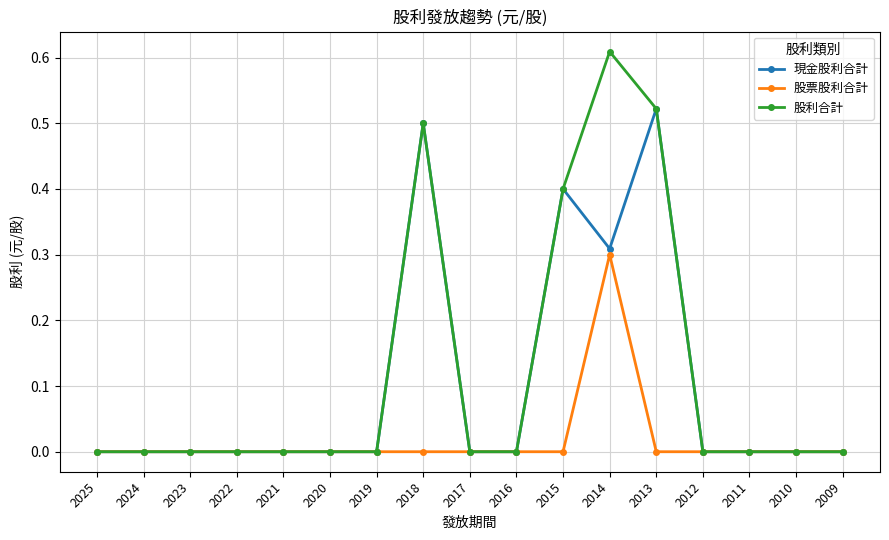

Is it true that 現金股利合計 equals -0.3 at 2025?

False